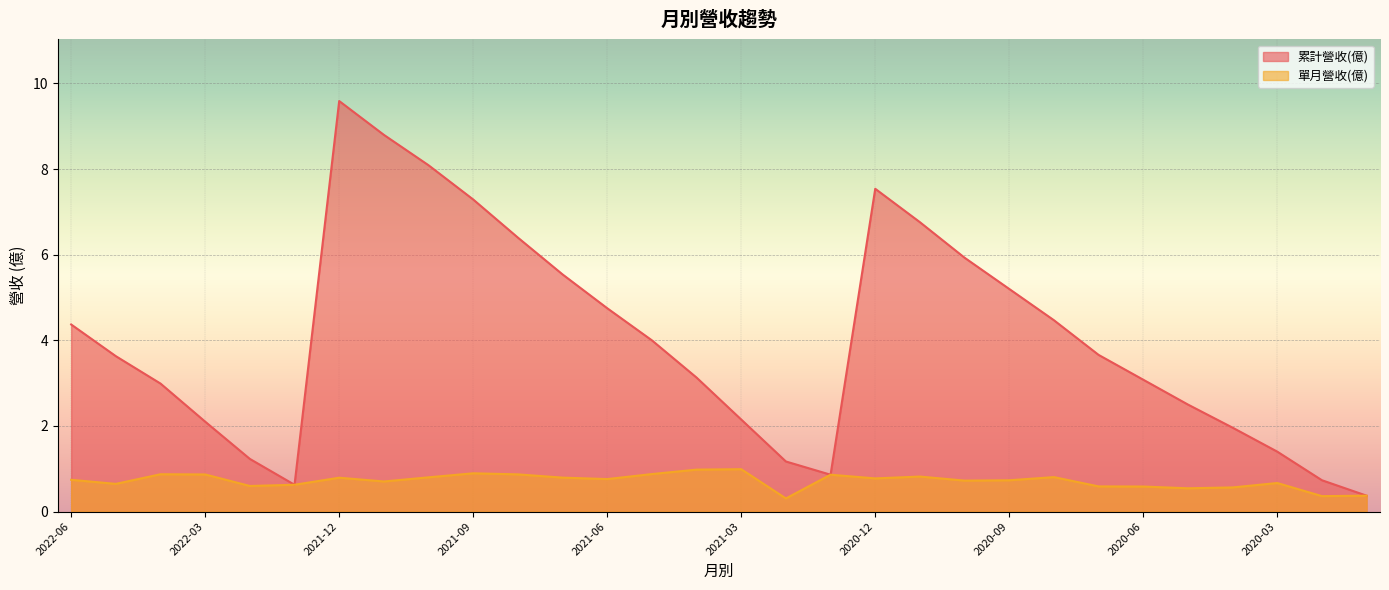

True or false: 累計營收(億) and 單月營收(億) cross at least once.

False